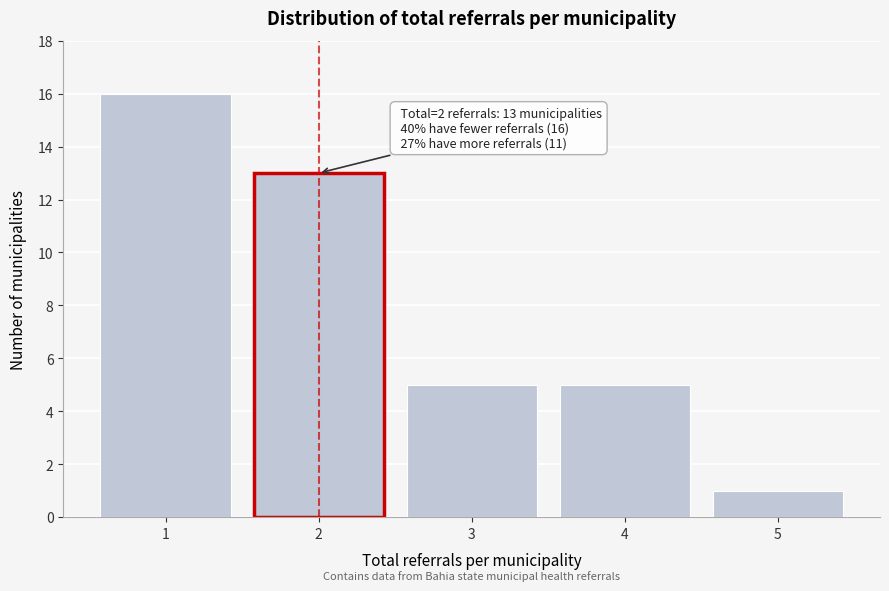

Reading left to right, transcribe all the data shown in this chart.

1=16	2=13	3=5	4=5	5=1